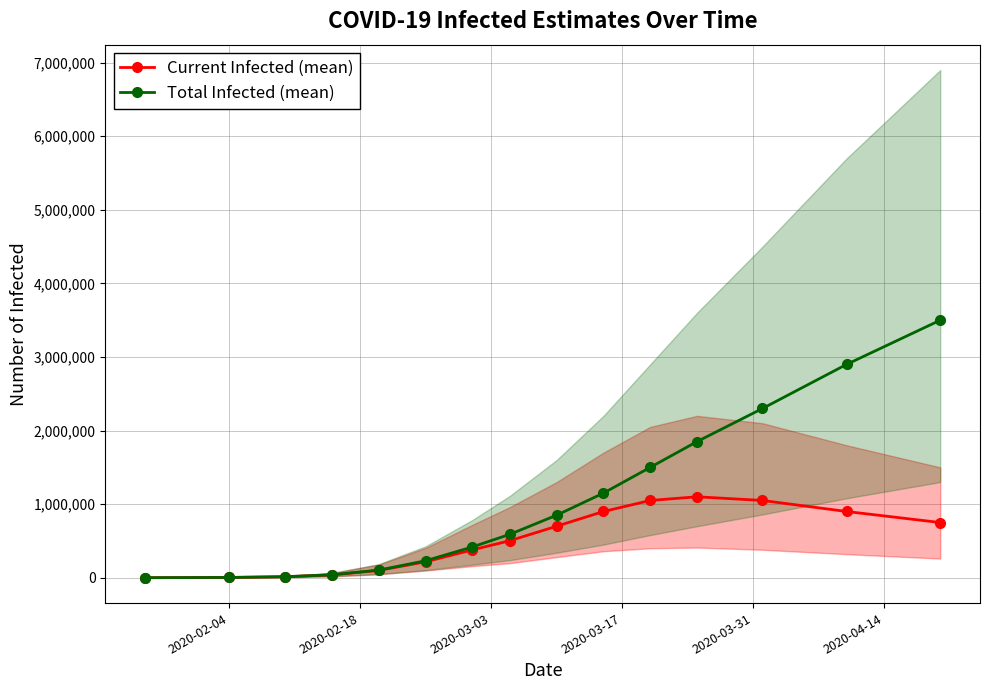

True or false: Current Infected (mean) and Total Infected (mean) intersect in this chart.

False